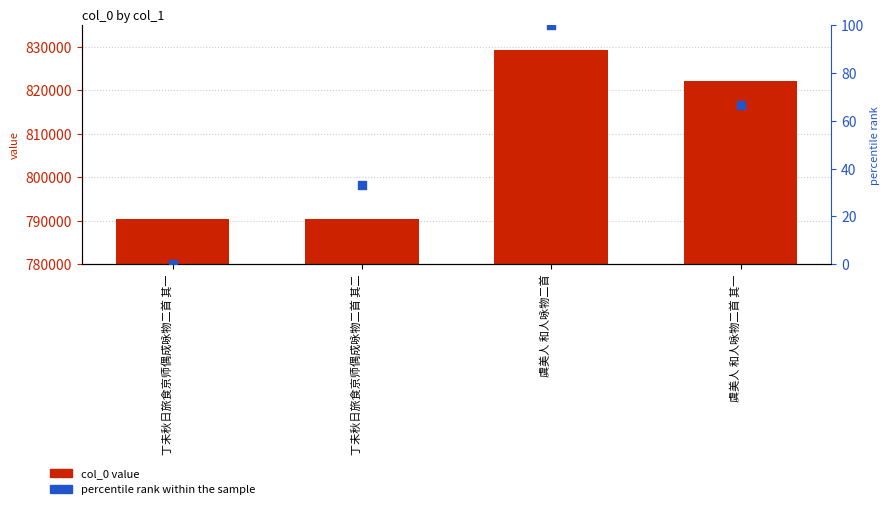

What is the total value across all series at 丁未秋日旅食京师偶成咏物二首 其一?

790446.0